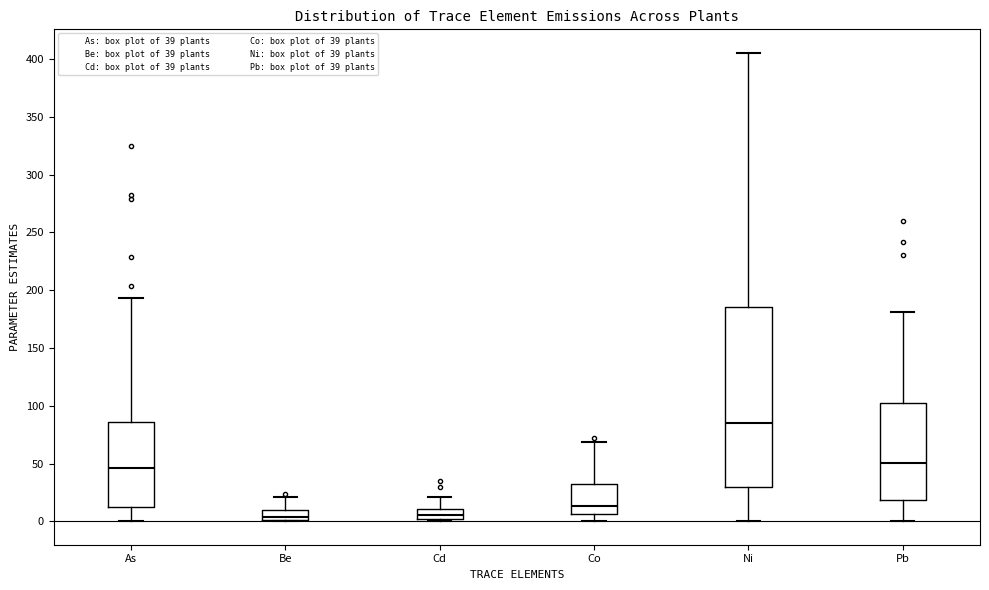

Which box is the tallest, from its lower edge to its upper edge?

Ni